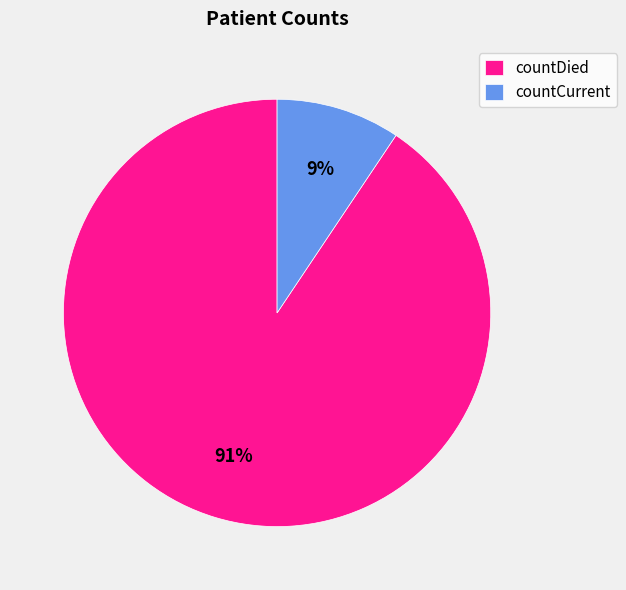

Does countDied account for over 50% of the chart?

Yes